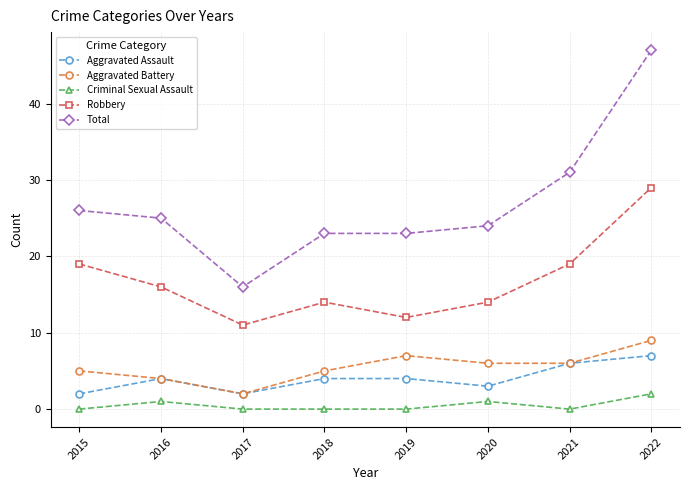

What is the value of the Aggravated Assault point at the 7th from the left?

6